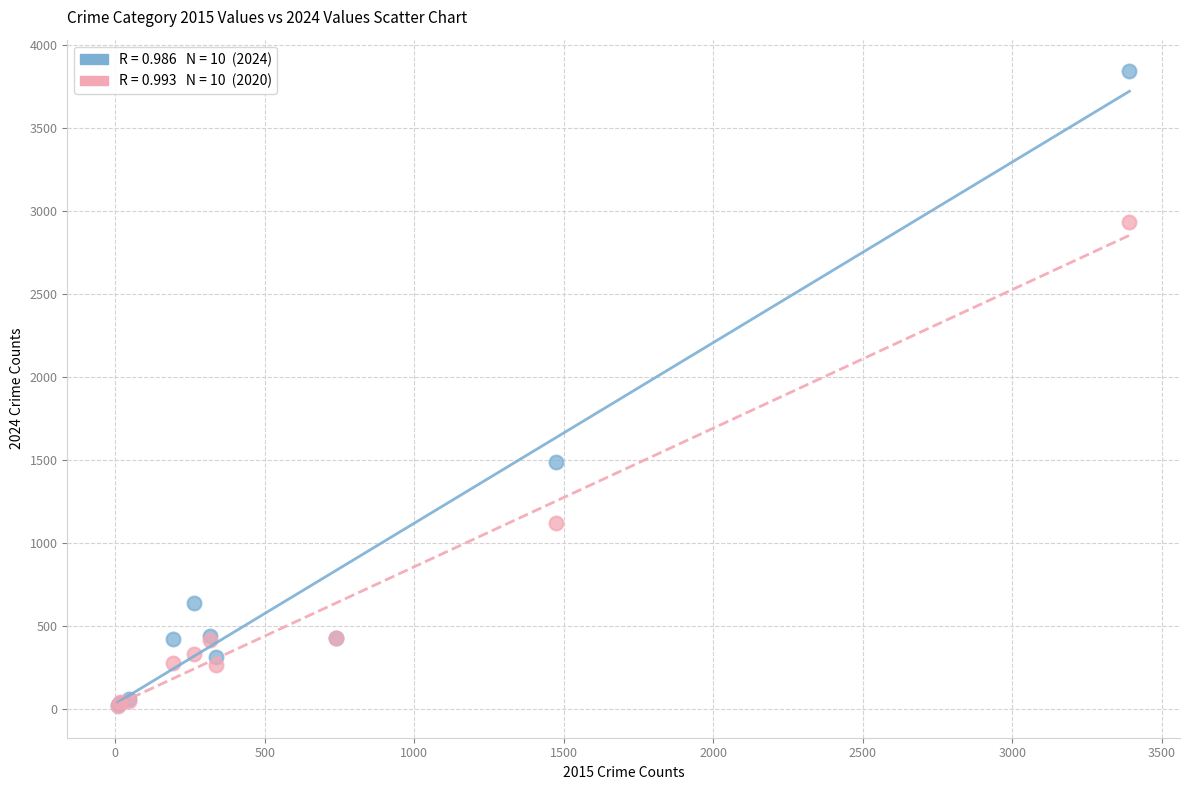

Across all series, what Y value is closest to 1928?

1487